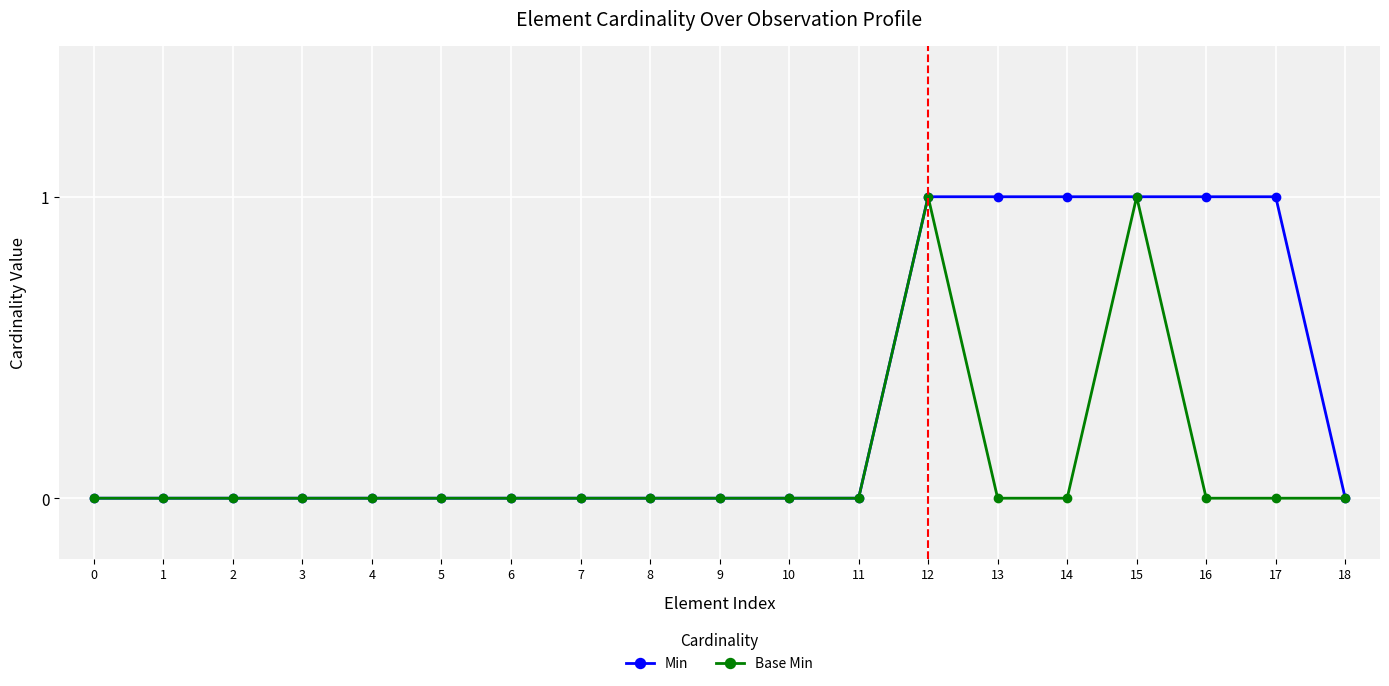

Is it true that Min equals 0 at 14?

False